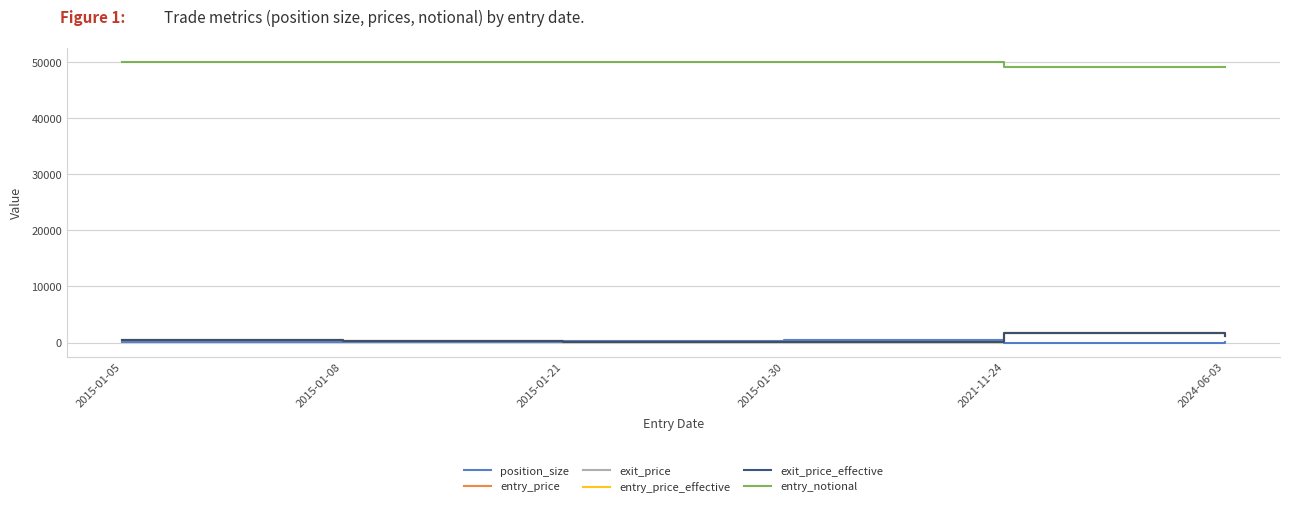

Which series has the largest total across all categories?

entry_notional